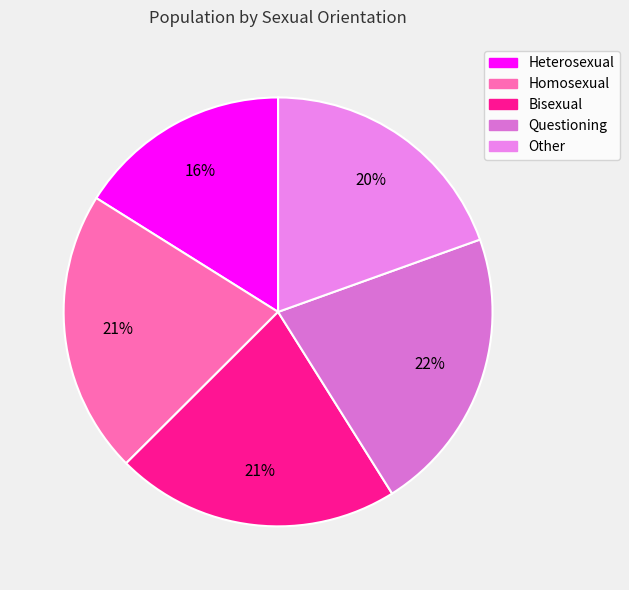

True or false: Questioning accounts for 22% of the total.

True